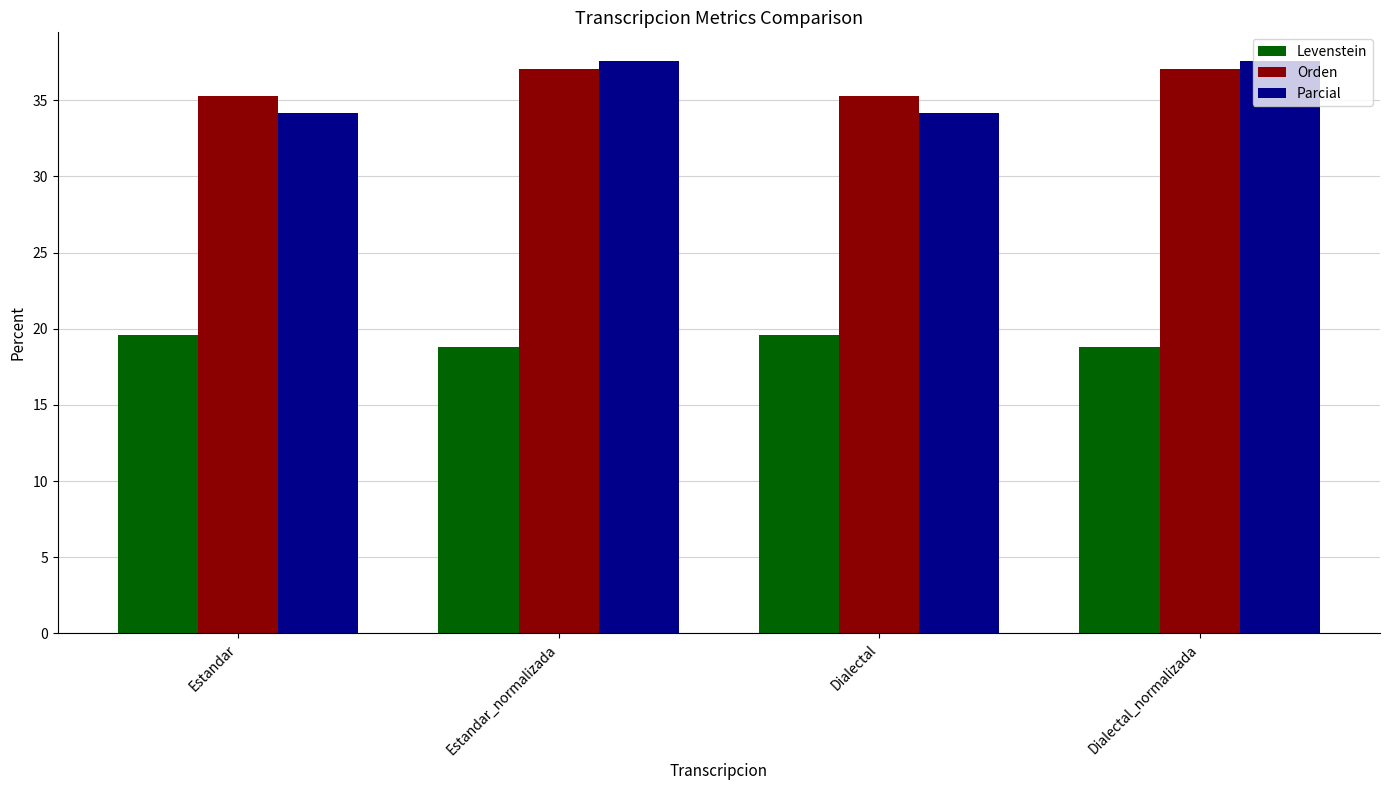

Are the bars horizontal?

No